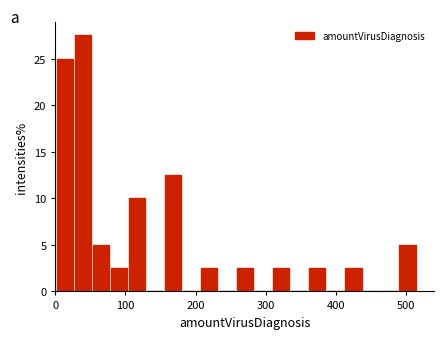

Read against the x-axis, roughly where is the centre of the tallest bar?

40